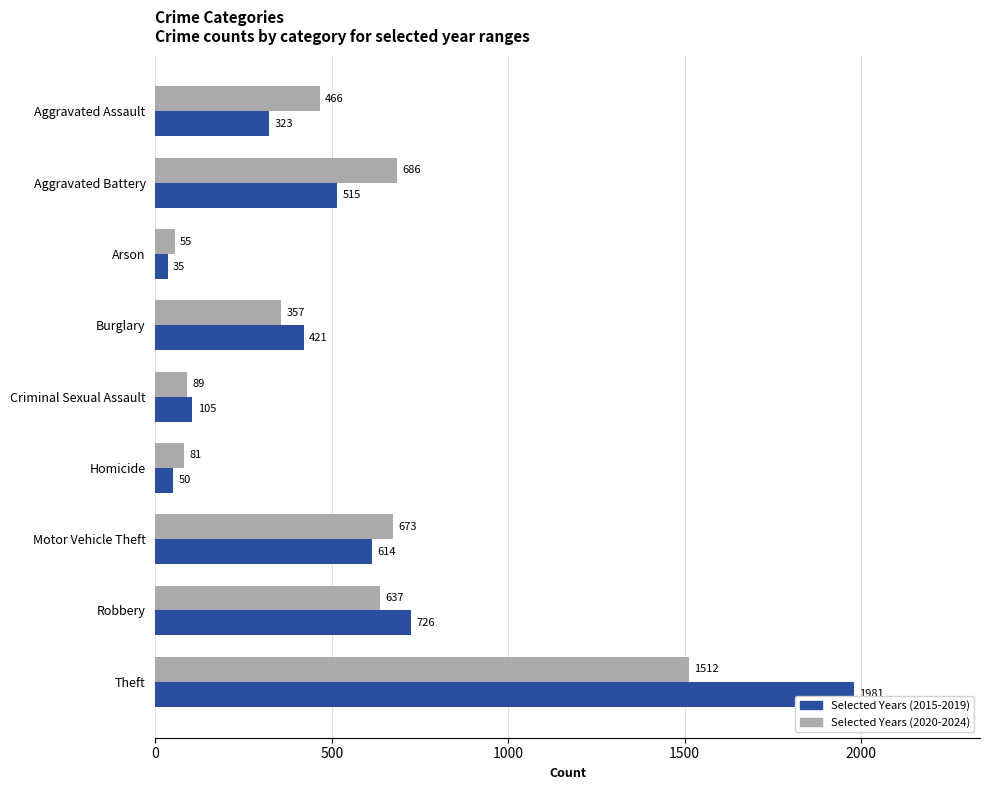

How many series are shown in this chart?

2